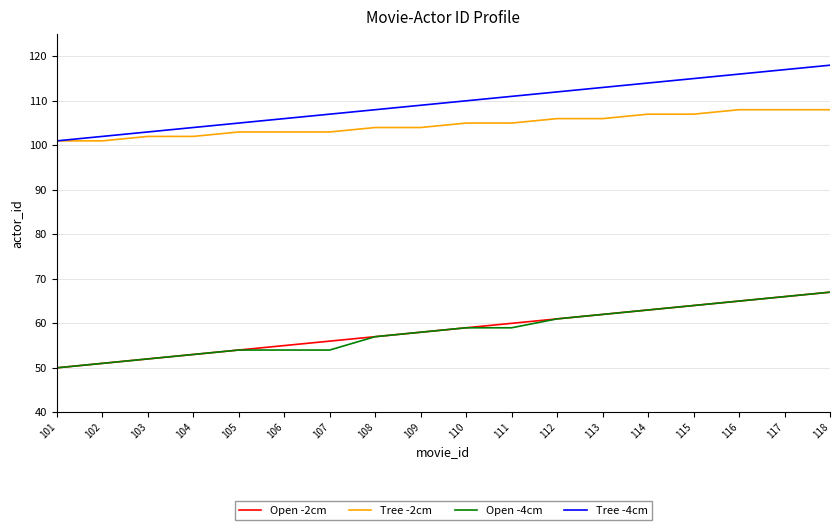

Between 111 and 117, which series saw the biggest shift?

Open -4cm